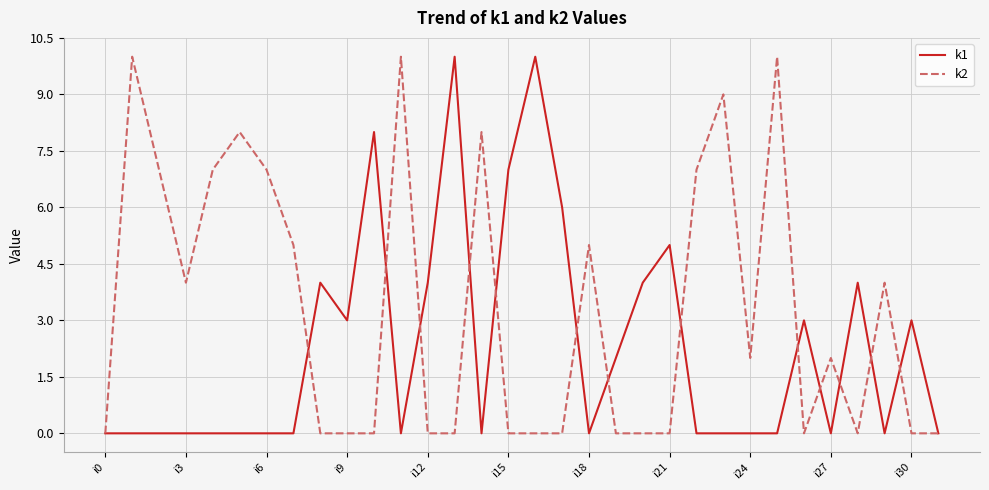

The k1 series shows 0 at i0. True or false?

True